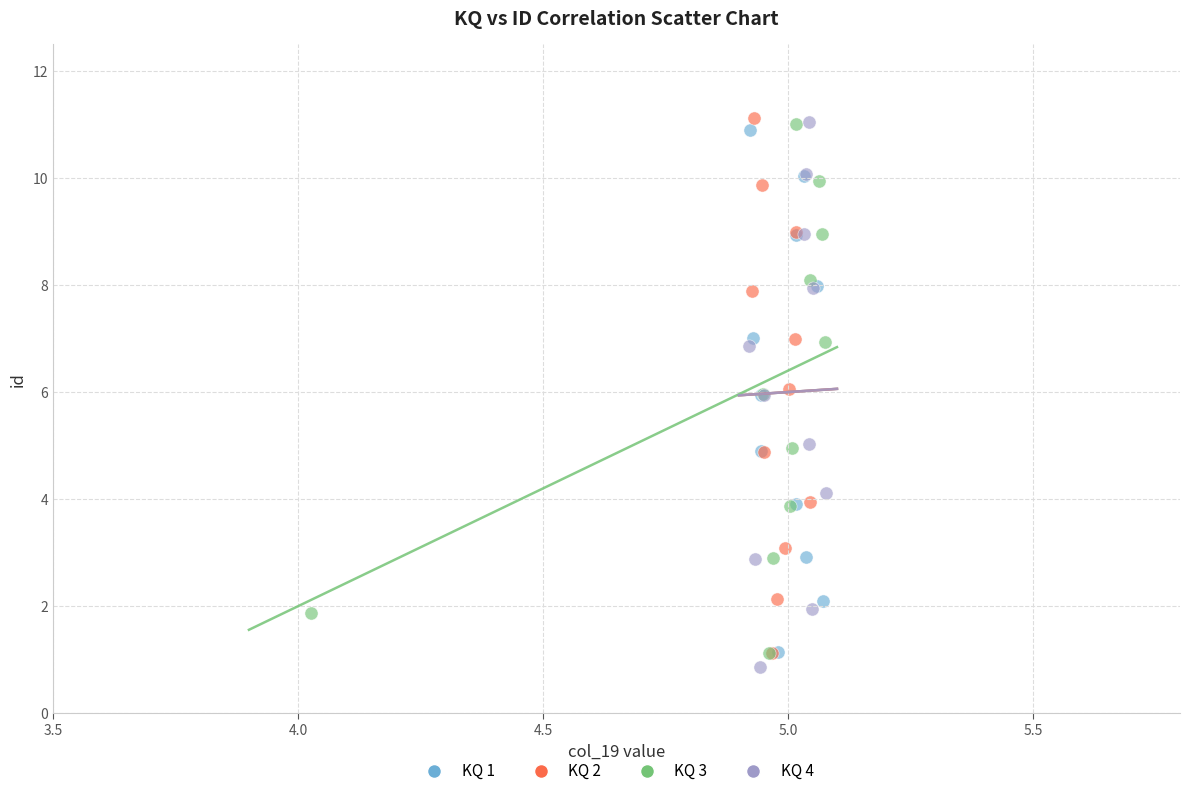

Which series contains the lowest Y value?

KQ 4